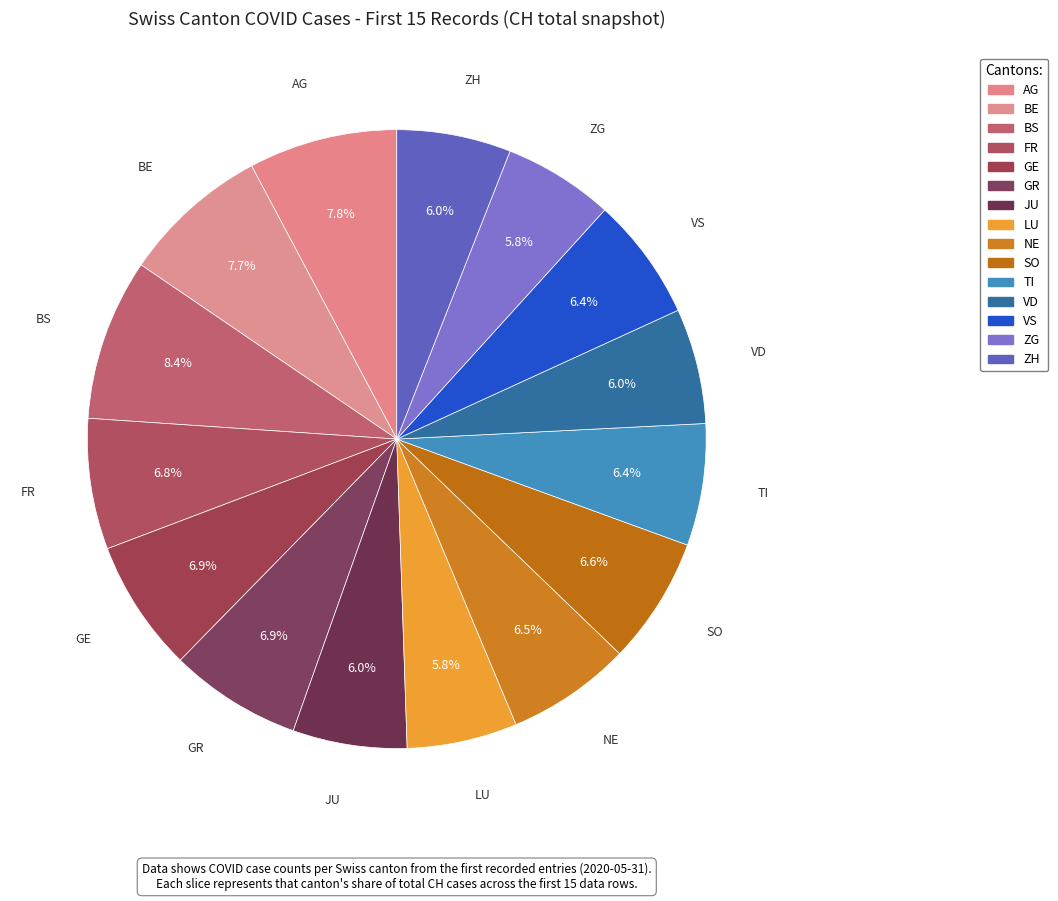

To the nearest percent, what percentage of the pie is AG?

8%